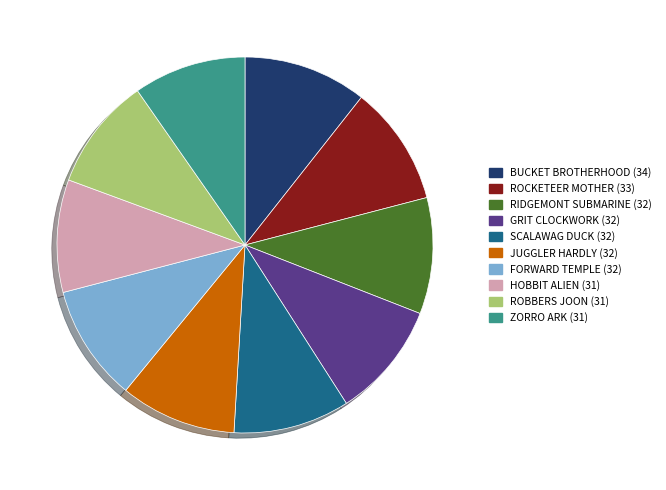

Does any single category account for the majority?

No